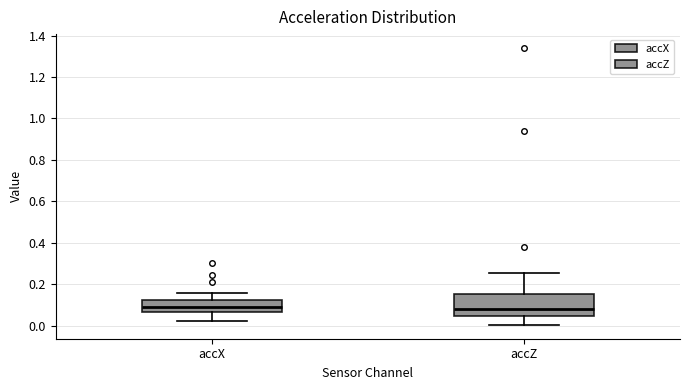

Reading left to right, transcribe this box plot: for each box, give where its median line is, the range the box spans, and where its two whiskers end, as read against the y-axis. The values are not printed on the chart, so give them approximately, as read against the axis.

accX: median 0.08, box 0.06 to 0.12, whiskers 0.02 to 0.16
accZ: median 0.08, box 0.04 to 0.16, whiskers 0.00 to 0.26